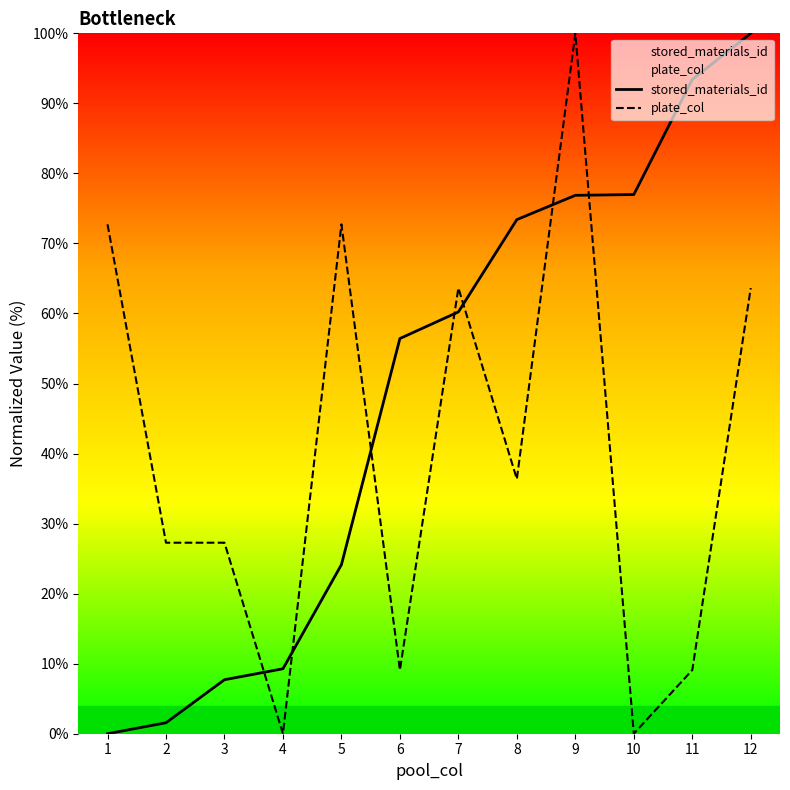

Rank the series by their average value, from highest to lowest.

stored_materials_id, plate_col